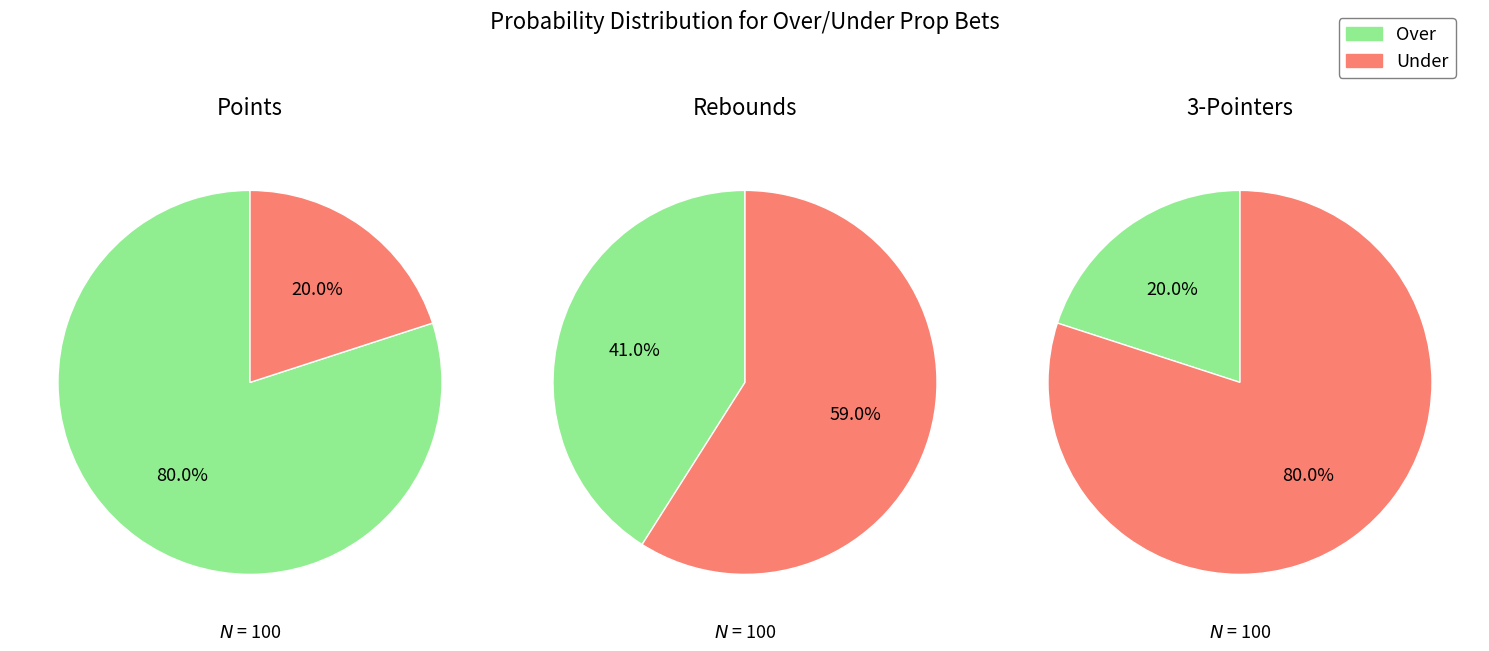

Do 1 and 3 together represent more than half of the pie?

No